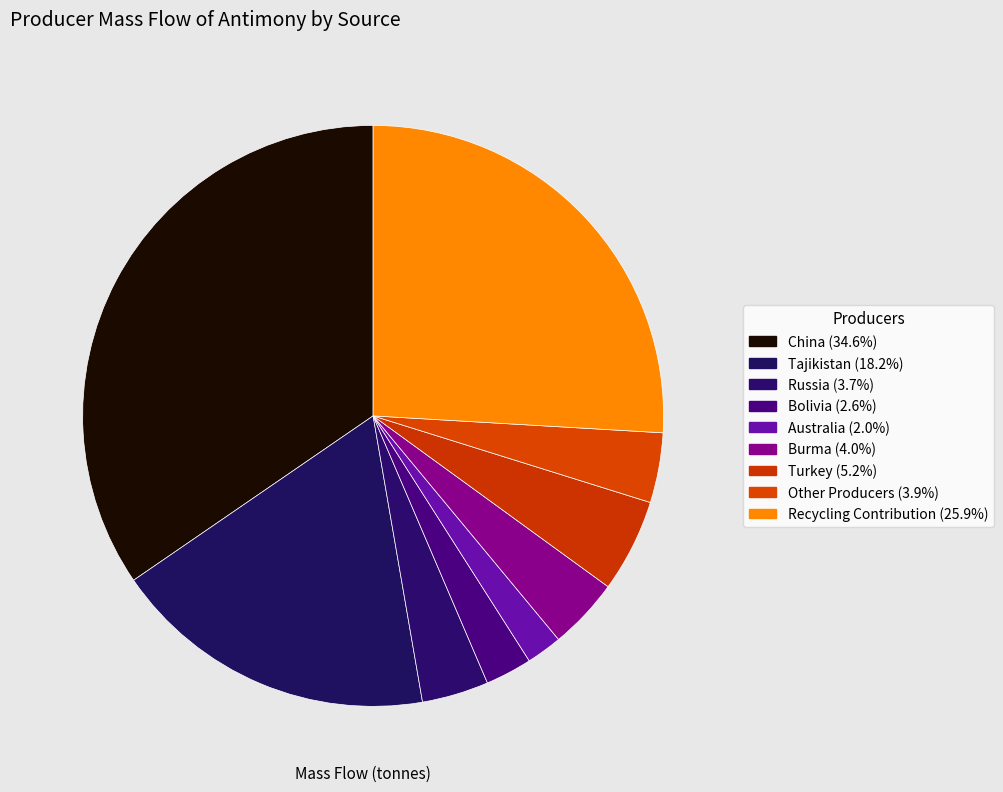

How many slices are in this pie chart?

9